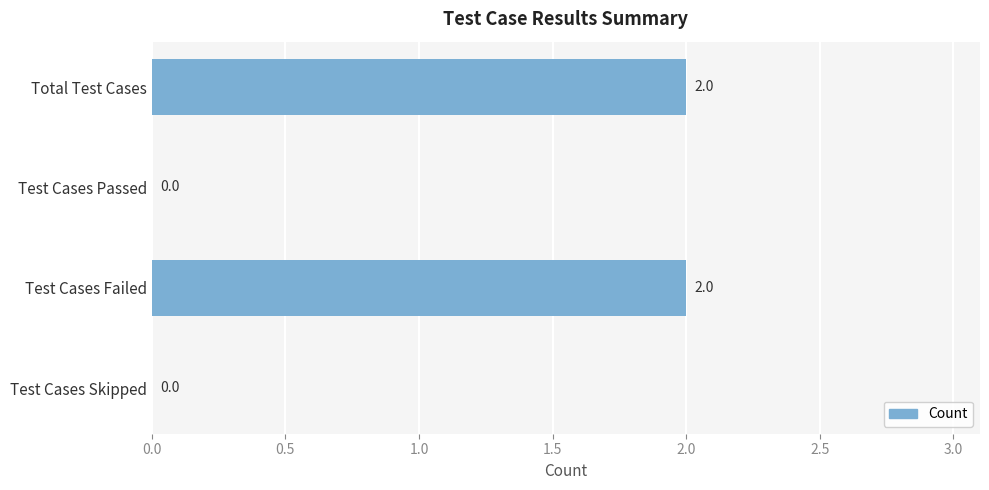

What is the sum of all values?

4